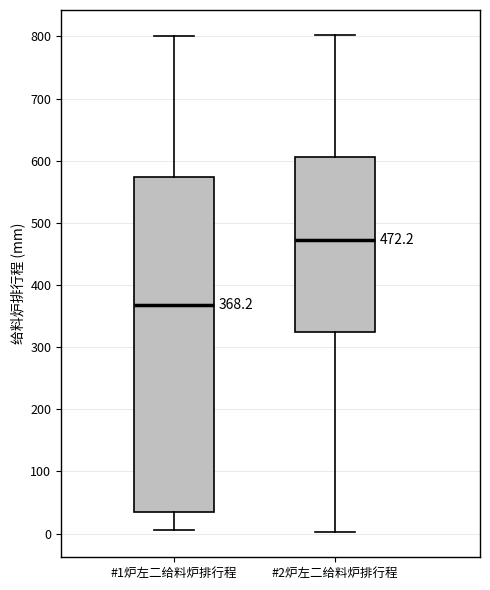

Comparing the boxes themselves (not the whiskers), which one is the tallest?

#1炉左二给料炉排行程